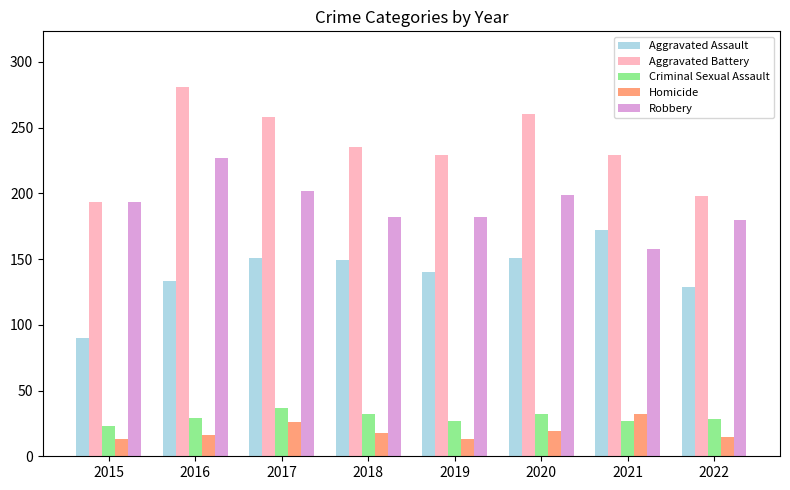

At which label is Robbery closest to 192?

2015